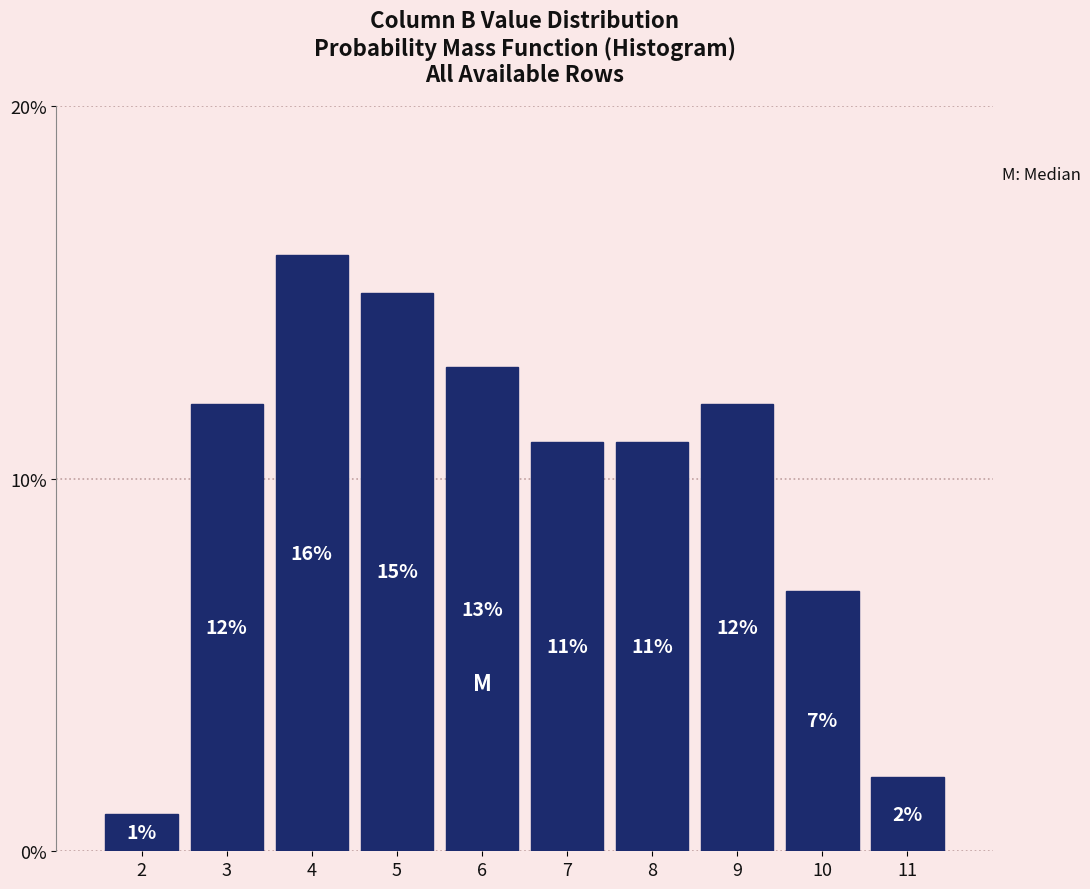

Reading left to right, transcribe all the data shown in this chart.

2=1.0	3=12.0	4=16.0	5=15.0	6=13.0	7=11.0	8=11.0	9=12.0	10=7.0	11=2.0